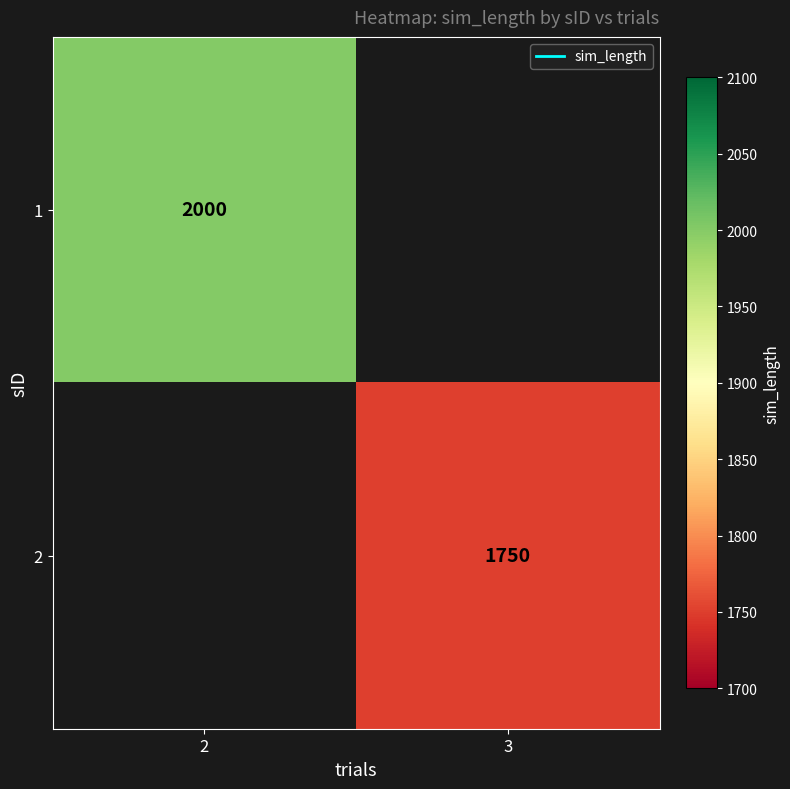

What is the smallest value displayed?

1750.0